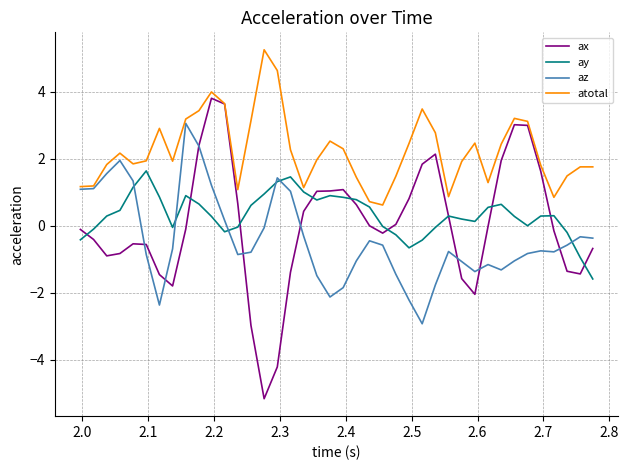

Is this an area chart (filled region under the line)?

No